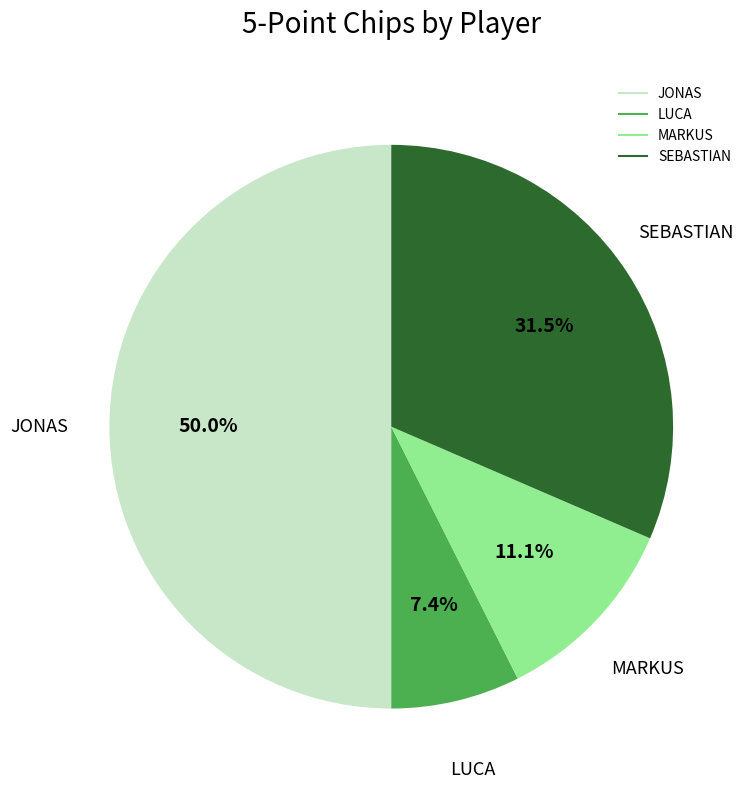

How many segments does this pie chart have?

4